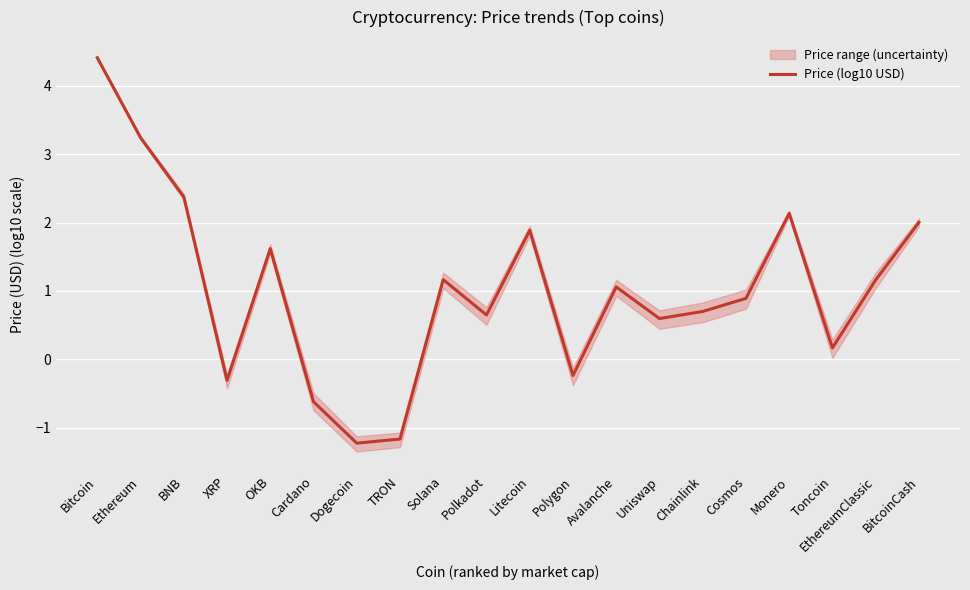

What is the minimum value shown in the chart?

-1.2